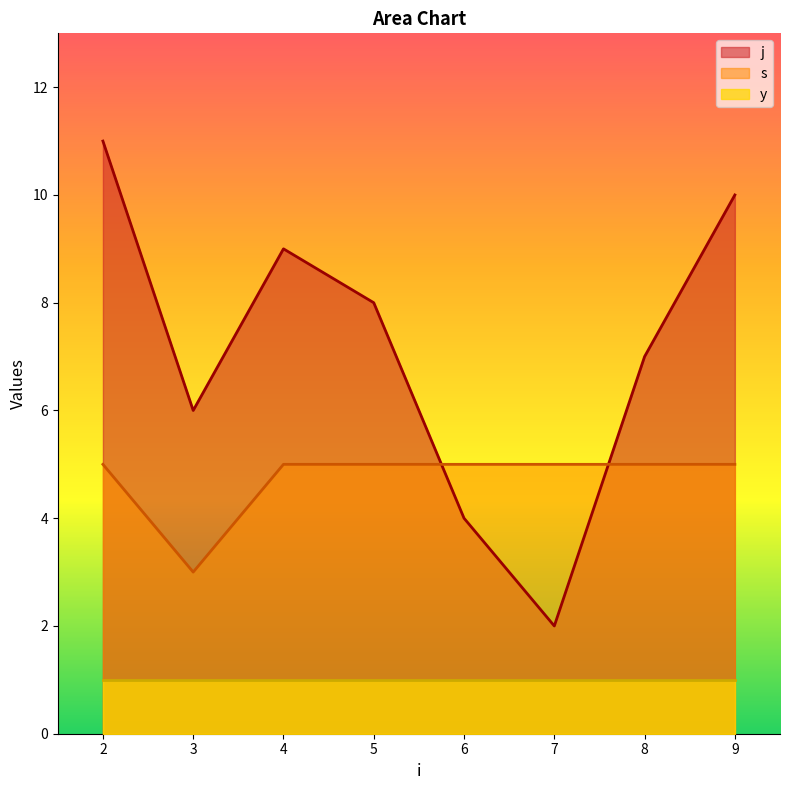

True or false: j and s intersect in this chart.

True